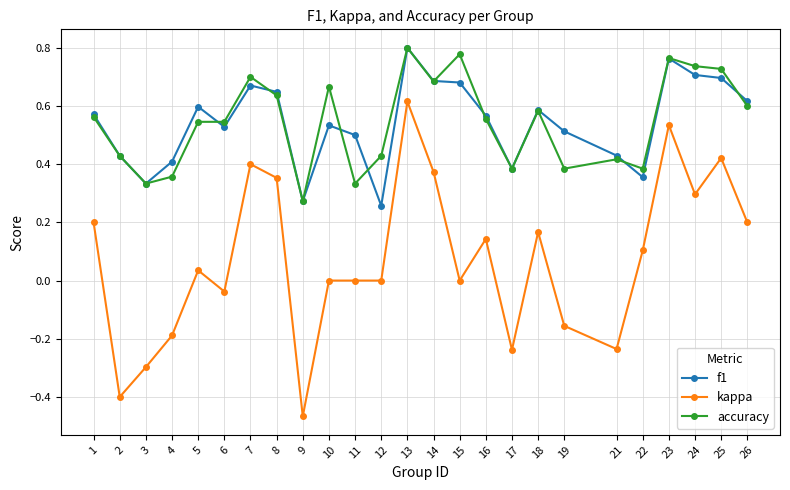

At which category does the chart reach its minimum across all series?

9